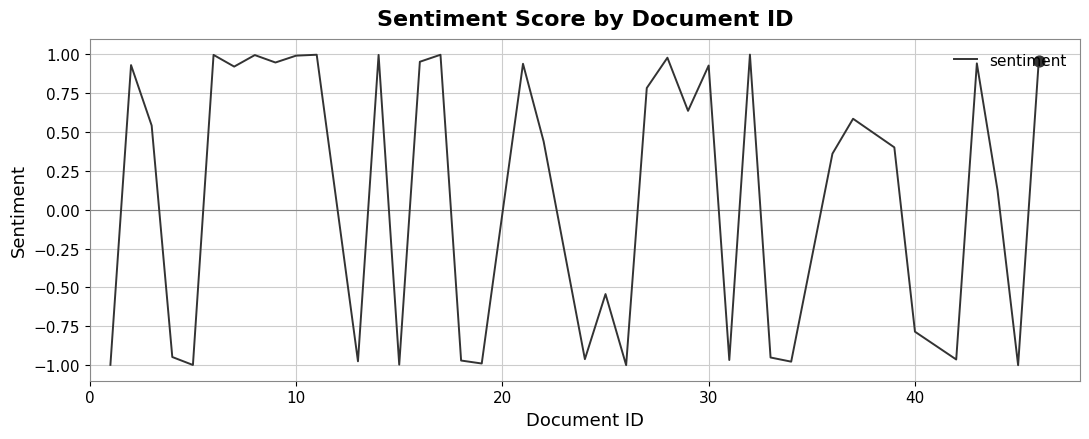

What is the difference between the maximum and minimum values?

2.0